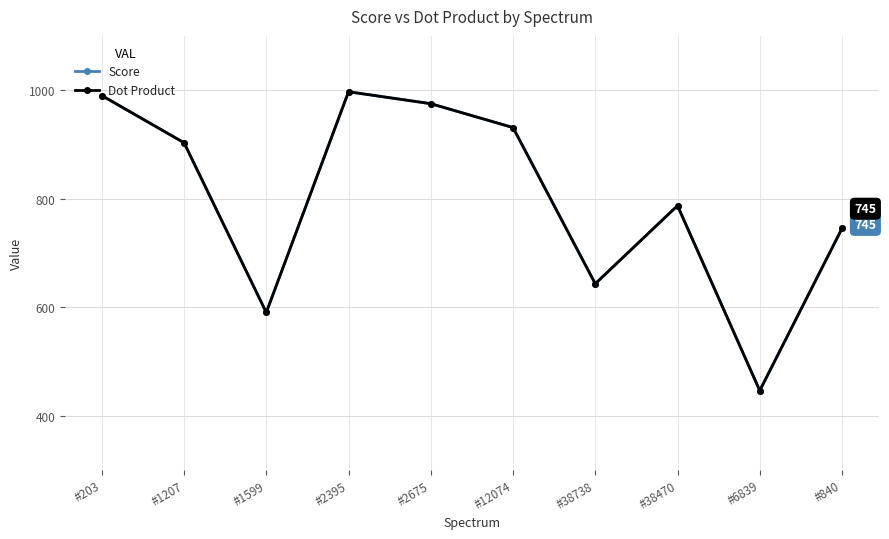

Is this an area chart (filled region under the line)?

No